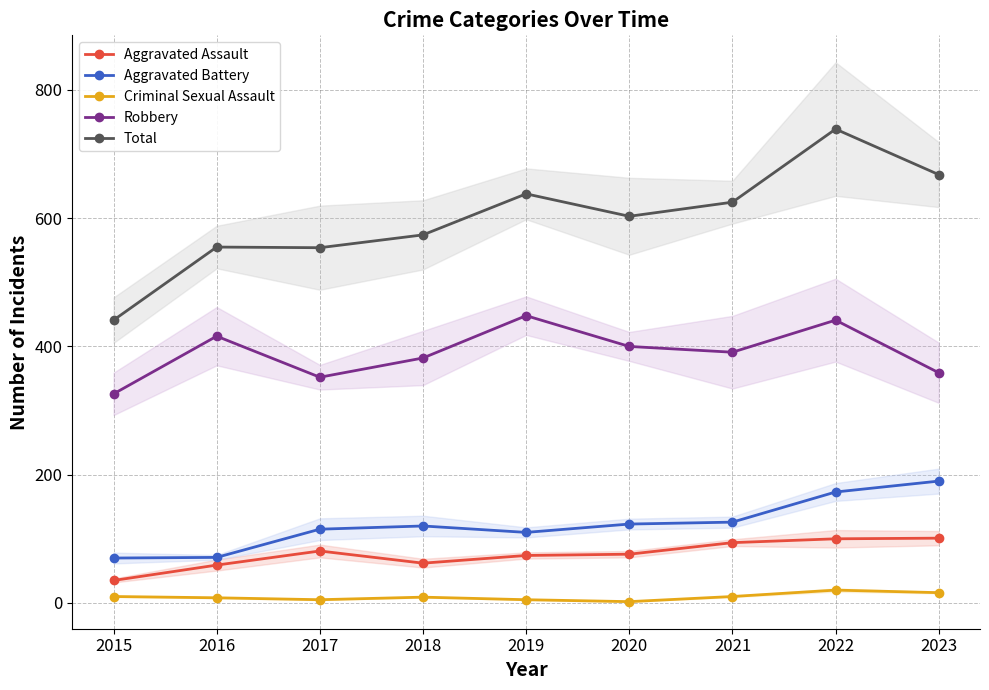

What is the difference between the maximum and minimum values in the Total series?

298